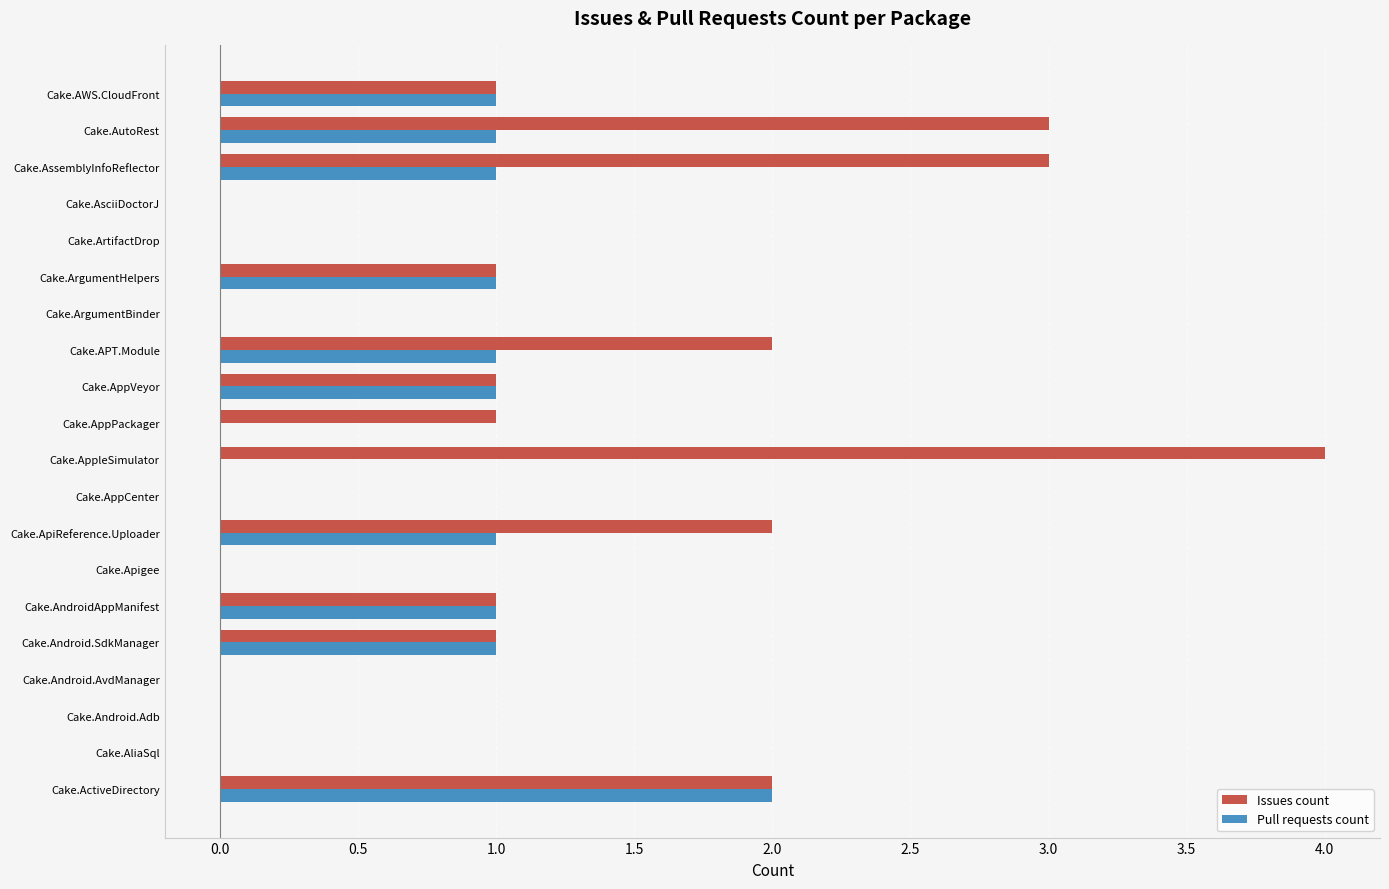

Is it true that Pull requests count equals 0 at Cake.Android.Adb?

True